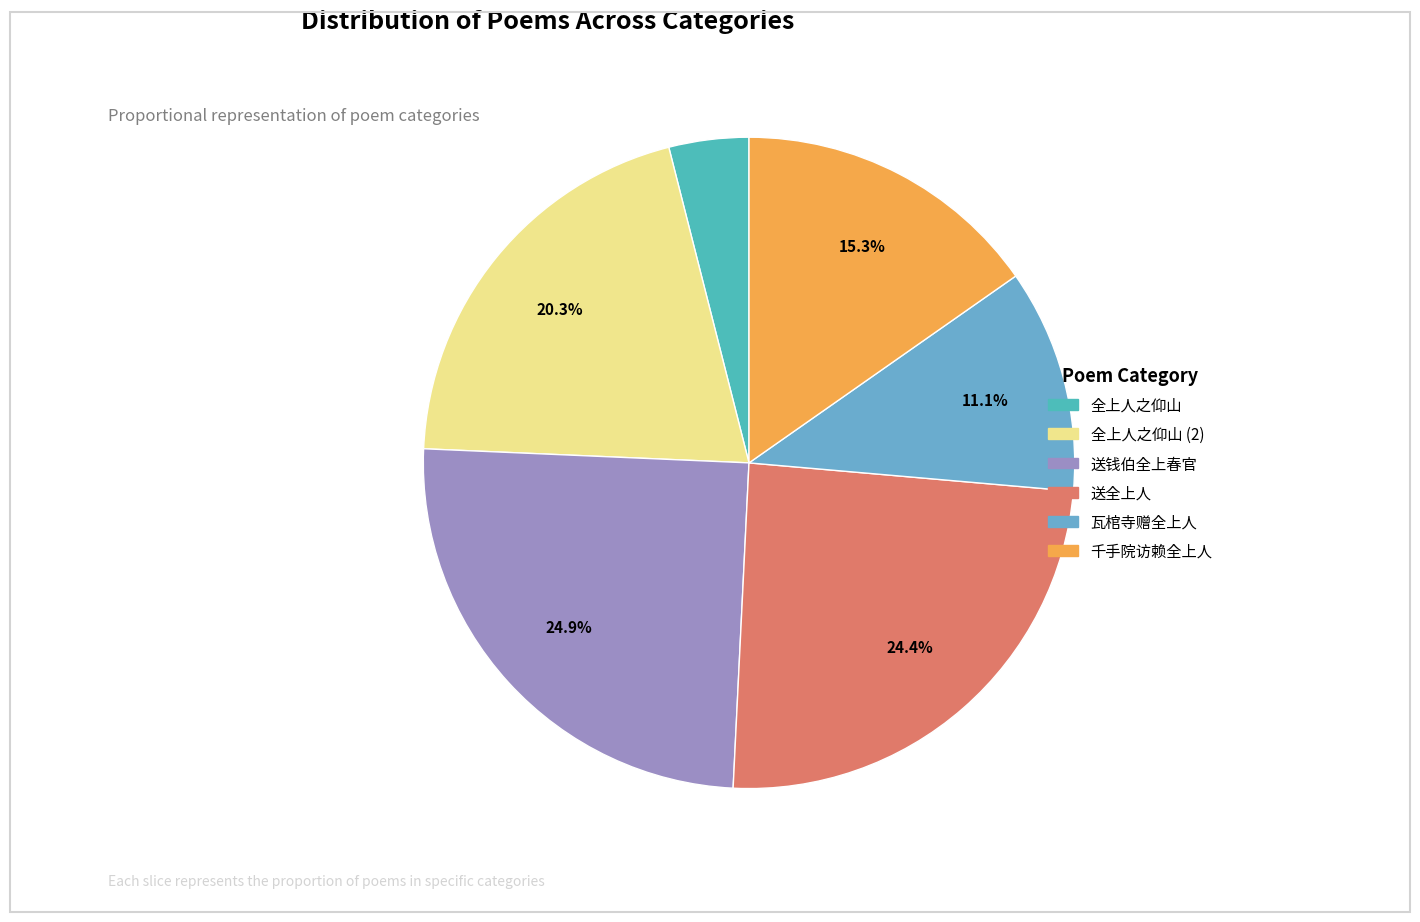

True or false: 千手院访赖全上人 accounts for 9% of the total.

False